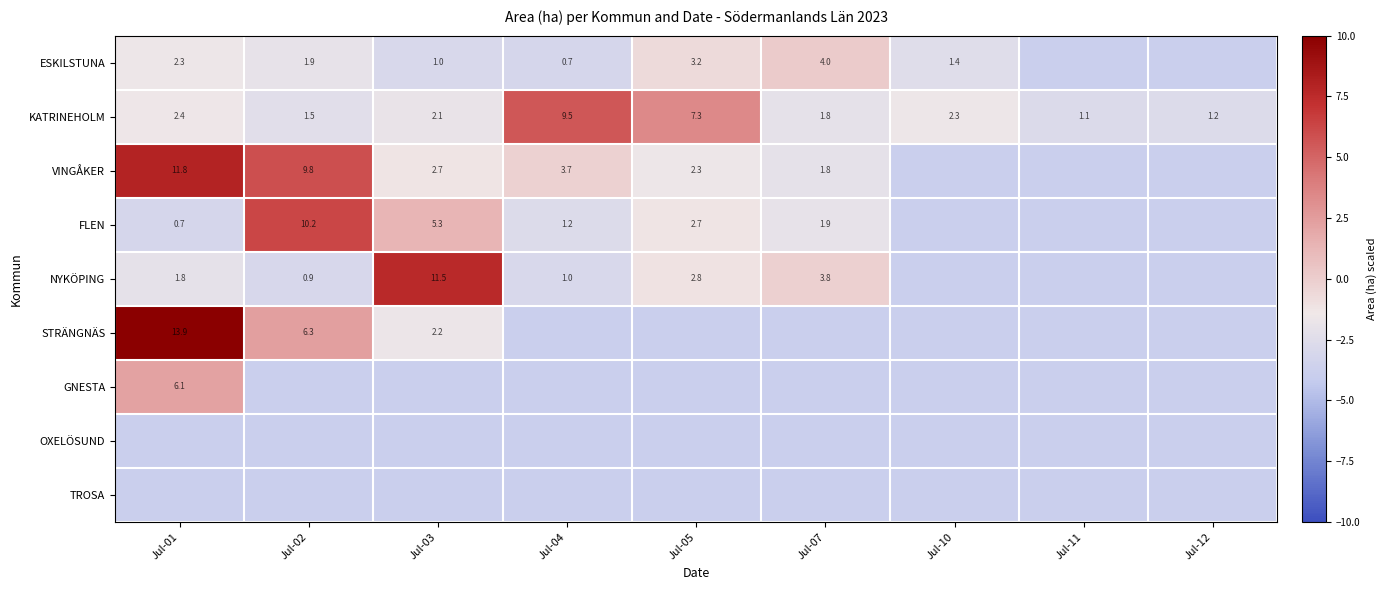

At which category is the sum across all series the highest?

Jul-01